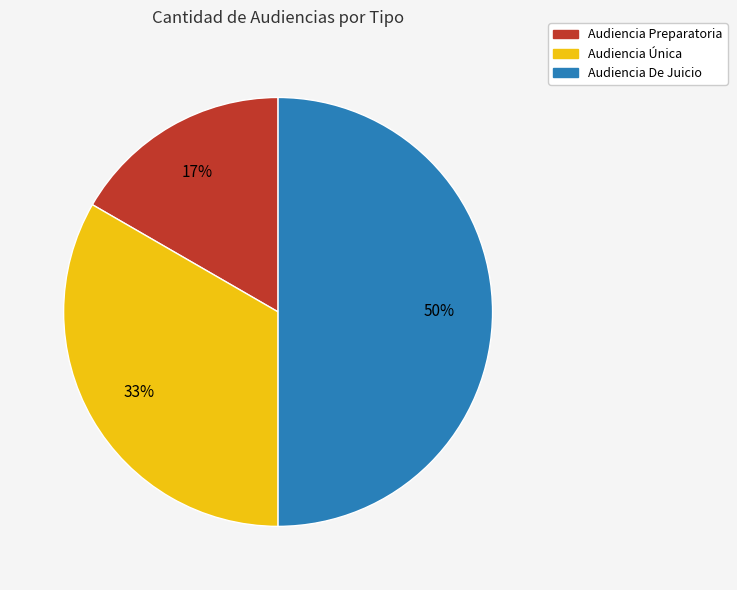

To the nearest percent, what portion does Audiencia Única represent?

33%